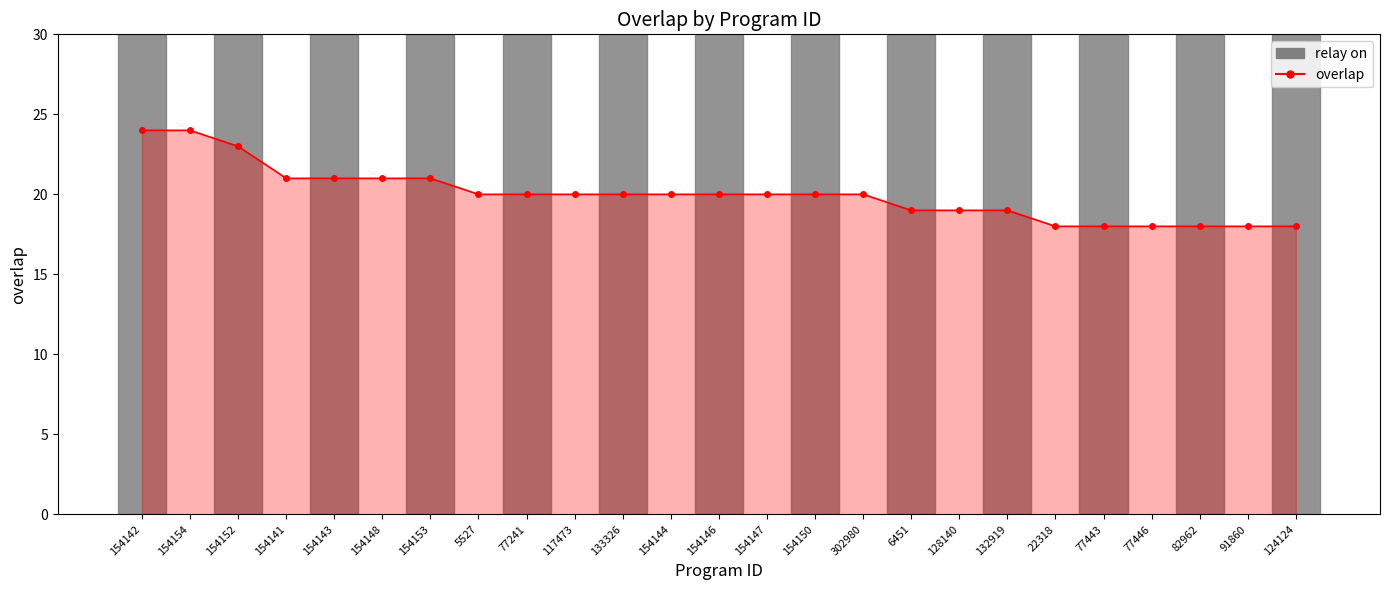

What is the ratio of the value at 154143 to the value at 154154?

0.9